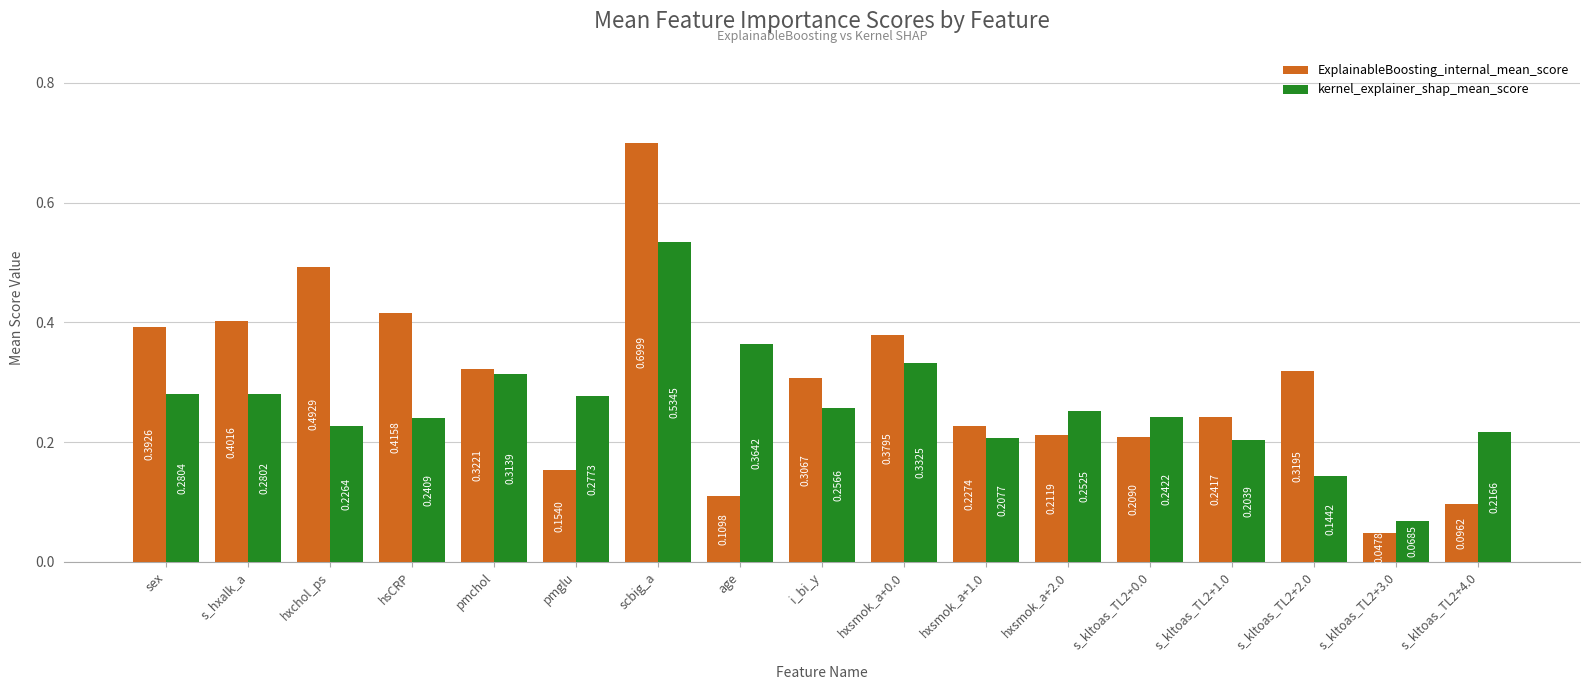

What is the label of the 3rd bar from the left?

hxchol_ps